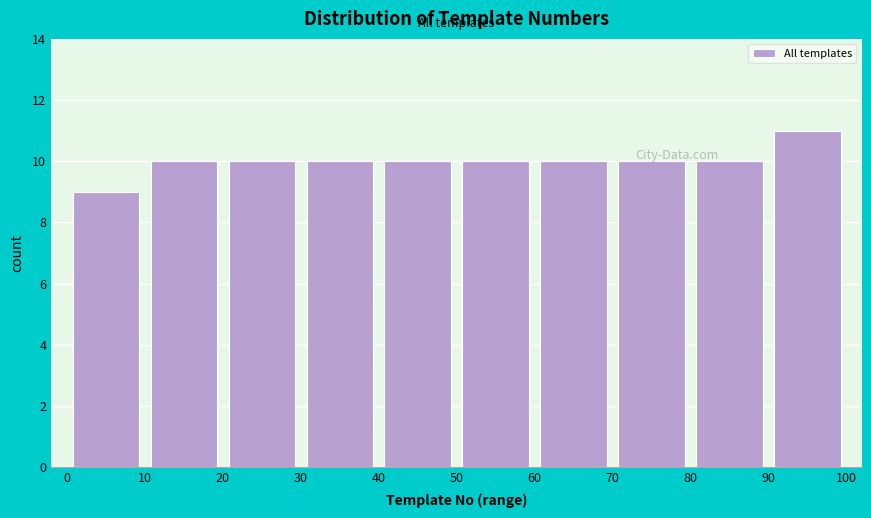

Which range on the x-axis has the tallest bar?

90 to 100